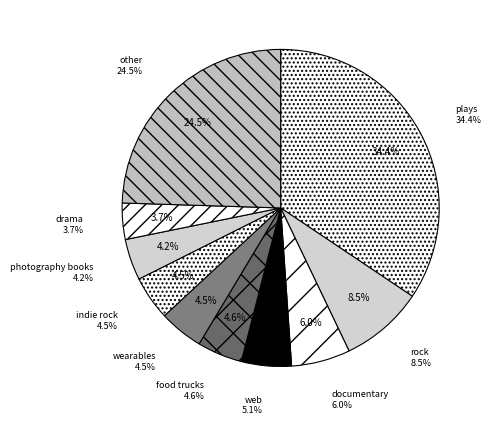

What percentage is the food trucks slice, to the nearest percent?

5%